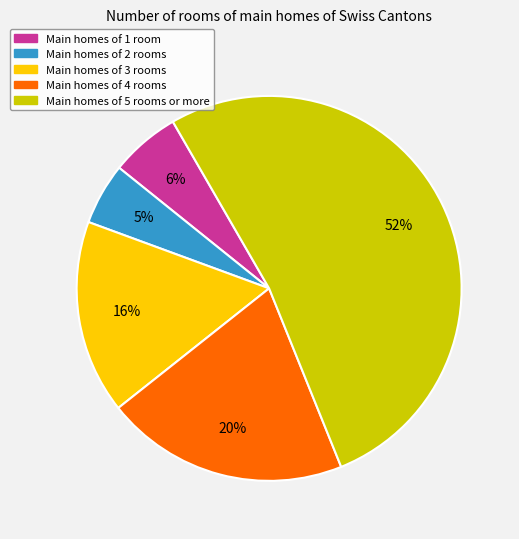

What is the largest slice in the pie chart?

Main homes of 5 rooms or more